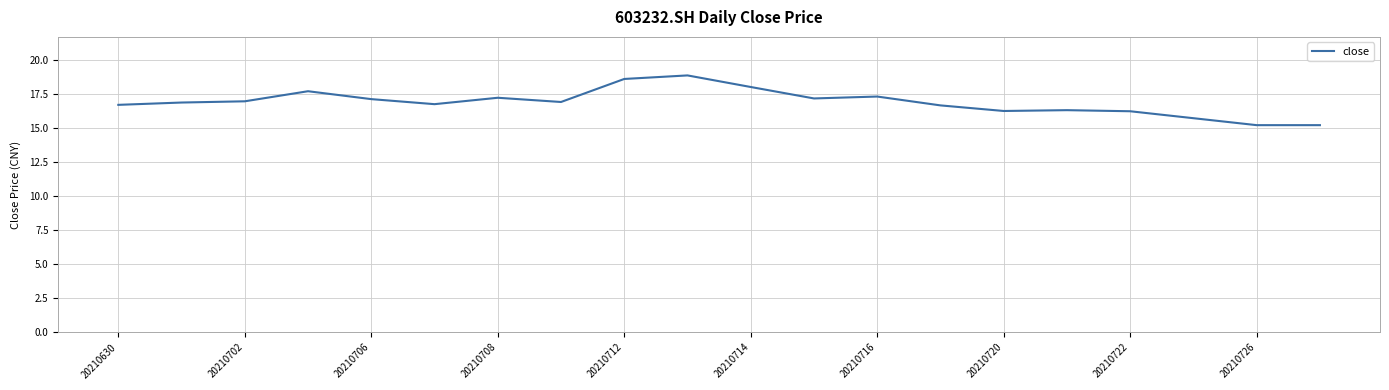

What is the minimum value shown in the chart?

15.2